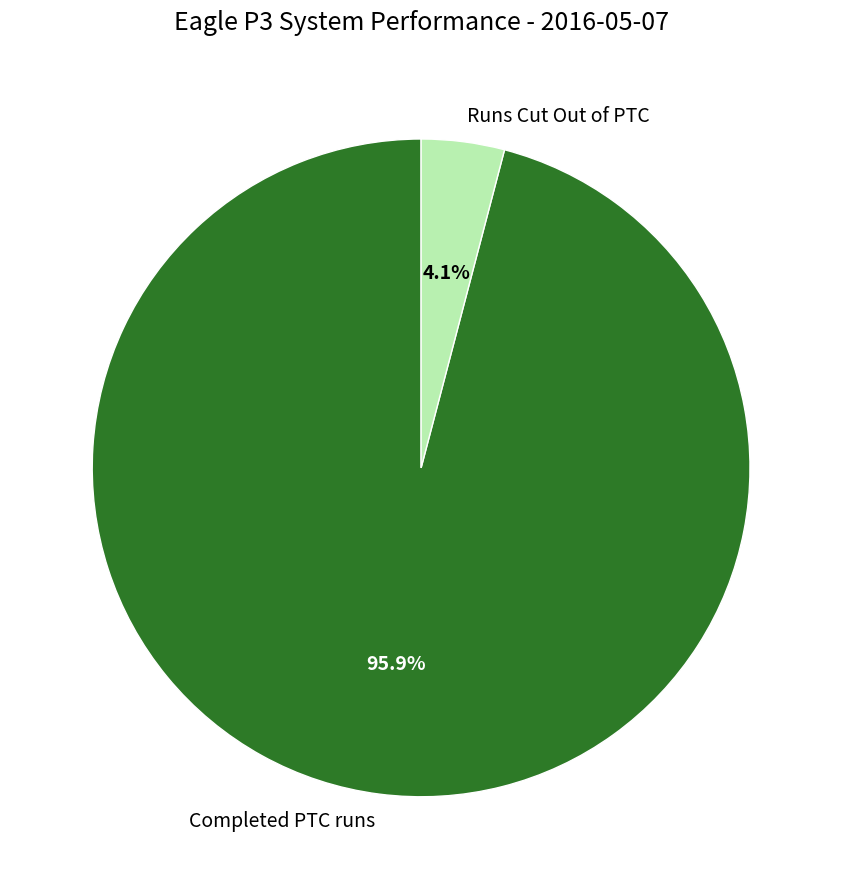

Is it true that Runs Cut Out of PTC is 16% of the pie?

False